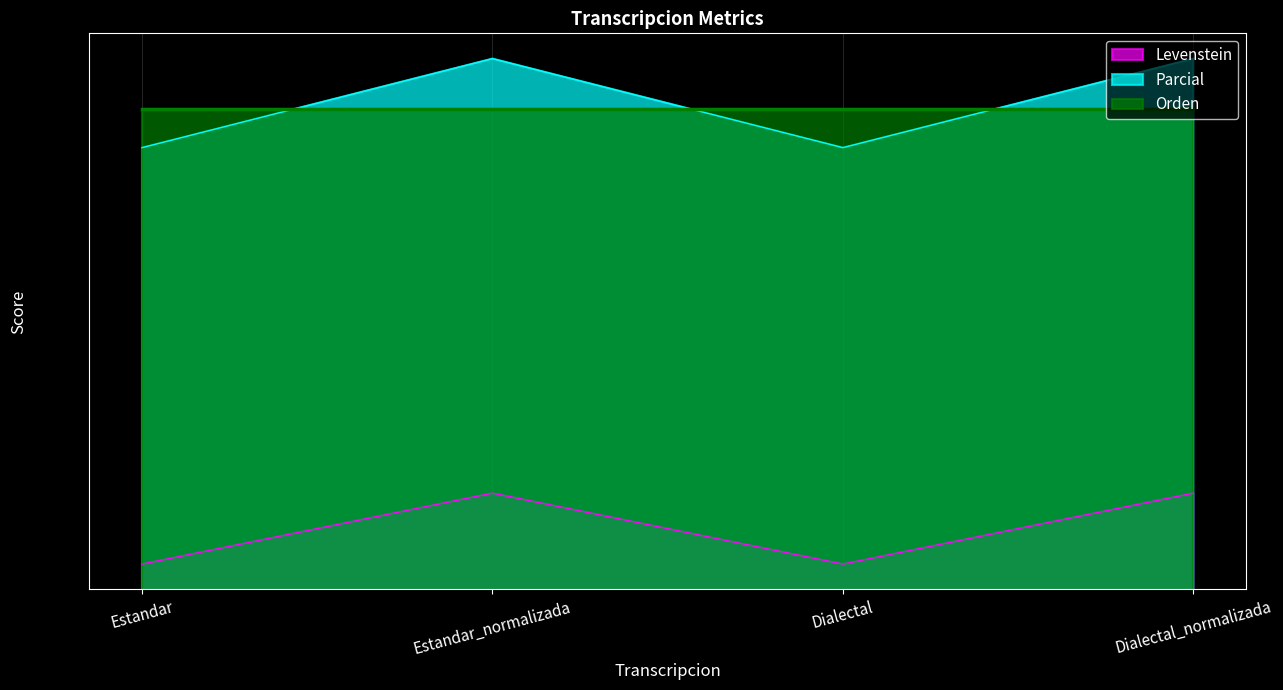

What is the smallest value displayed?

23.0